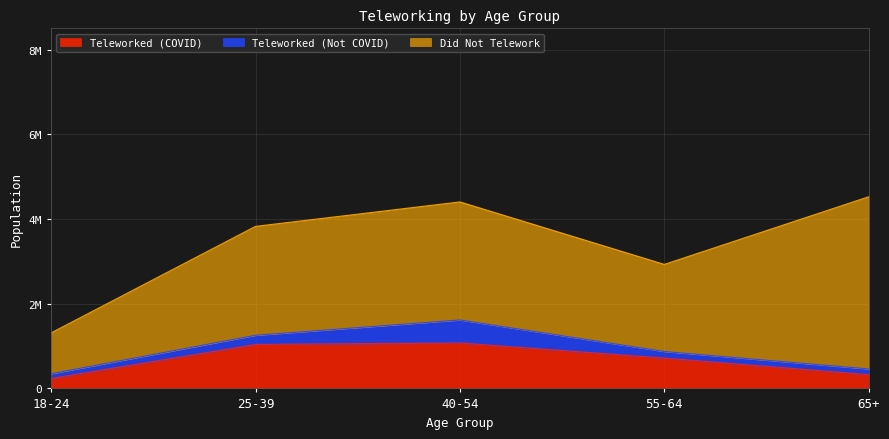

At how many categories does at least one series exceed 2305286?

3